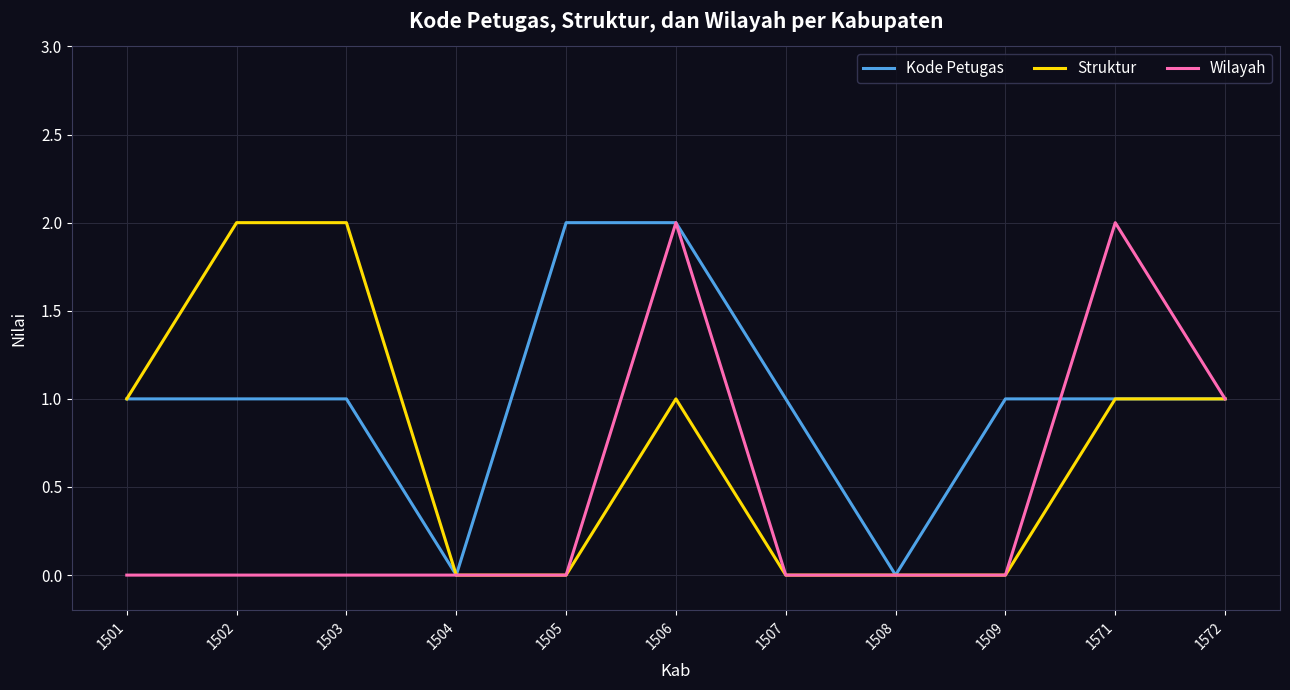

What is the approximate value of Struktur at 1571?

1